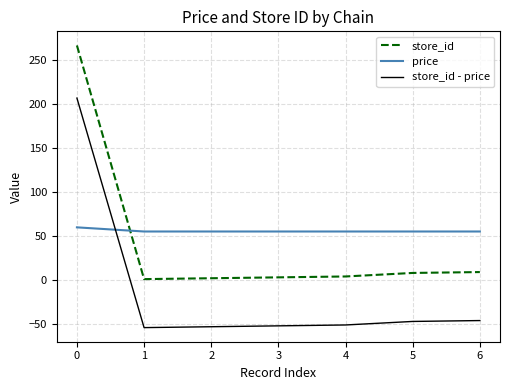

How many intersections are there between price and store_id?

1